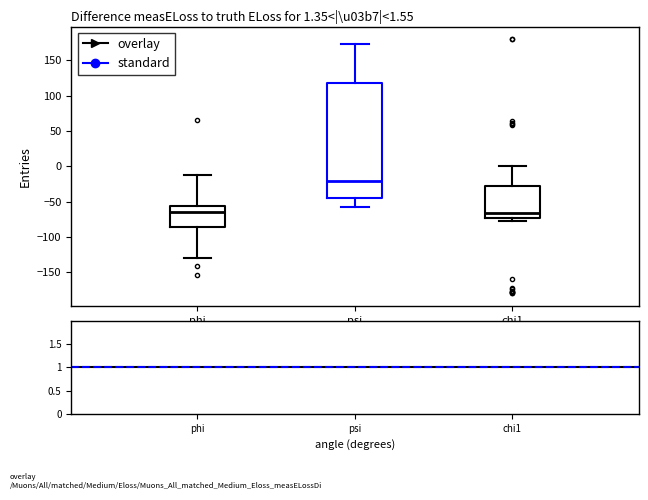

Which box is the tallest, from its lower edge to its upper edge?

psi